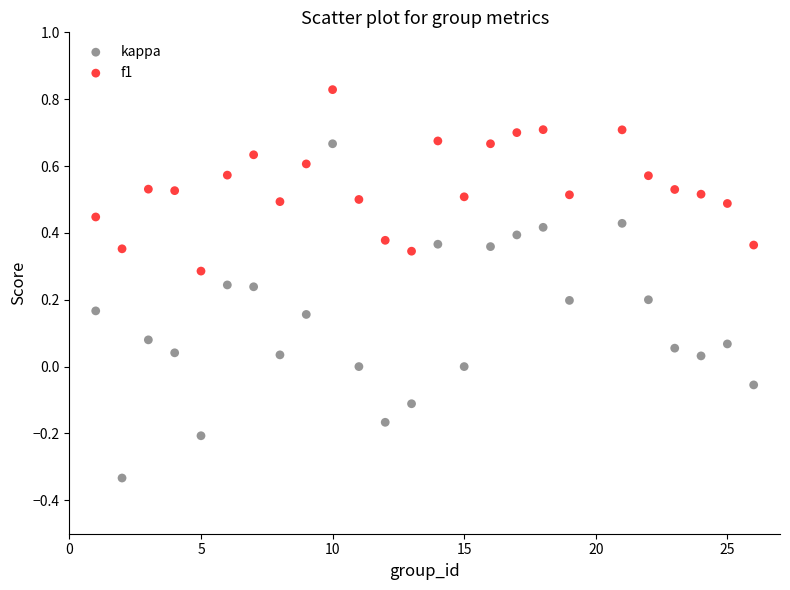

Across all data points, what is the range of X values (max minus min)?

25.0